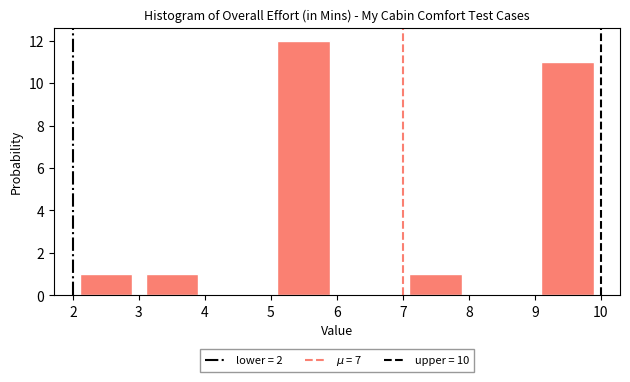

How tall is the bar that spans 9 to 10 on the x-axis? The values are not printed on the chart, so give them approximately, as read against the axis.

11